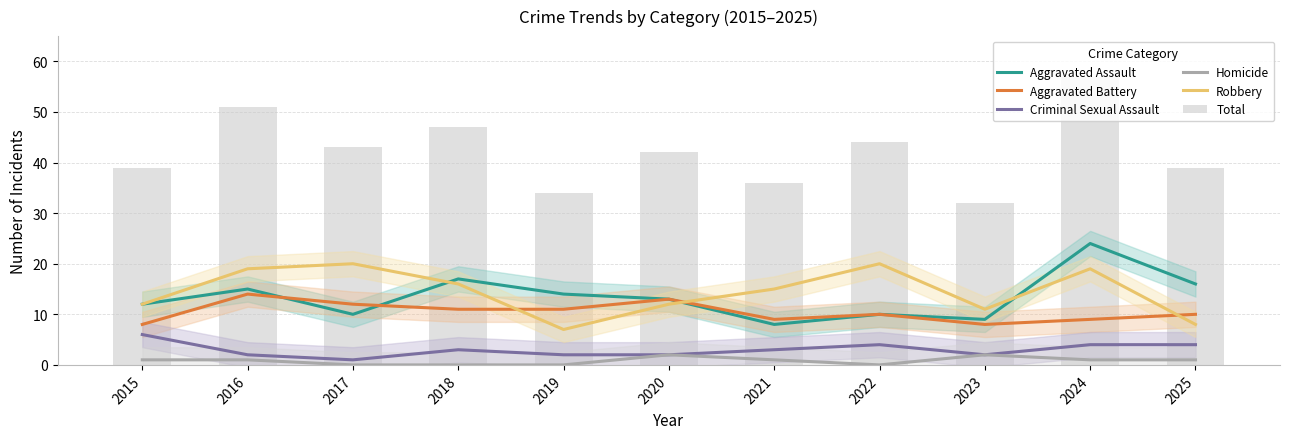

Does the chart contain any negative values?

No